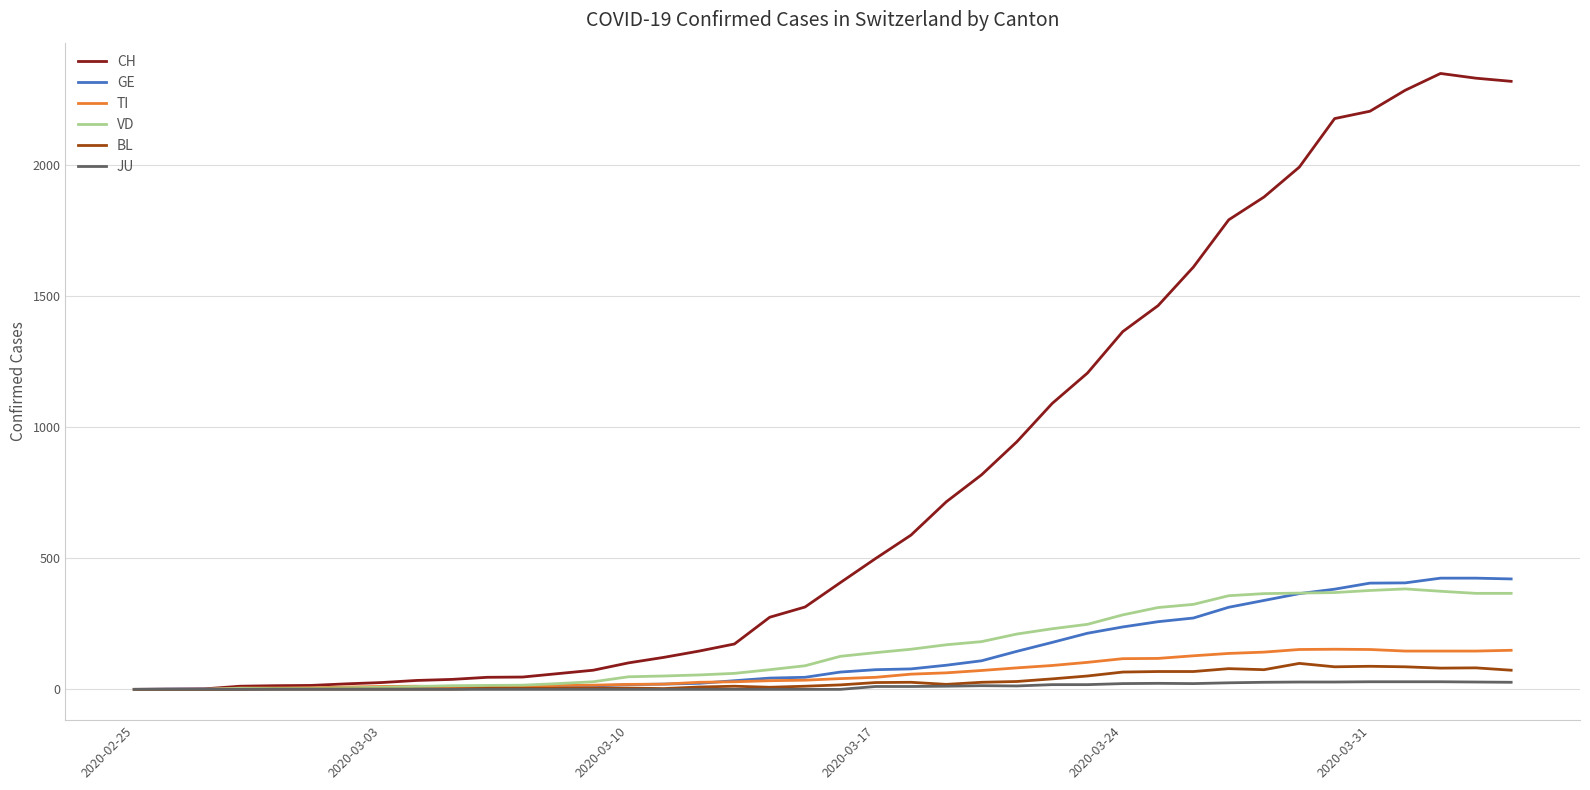

Which series has the largest total across all categories?

CH